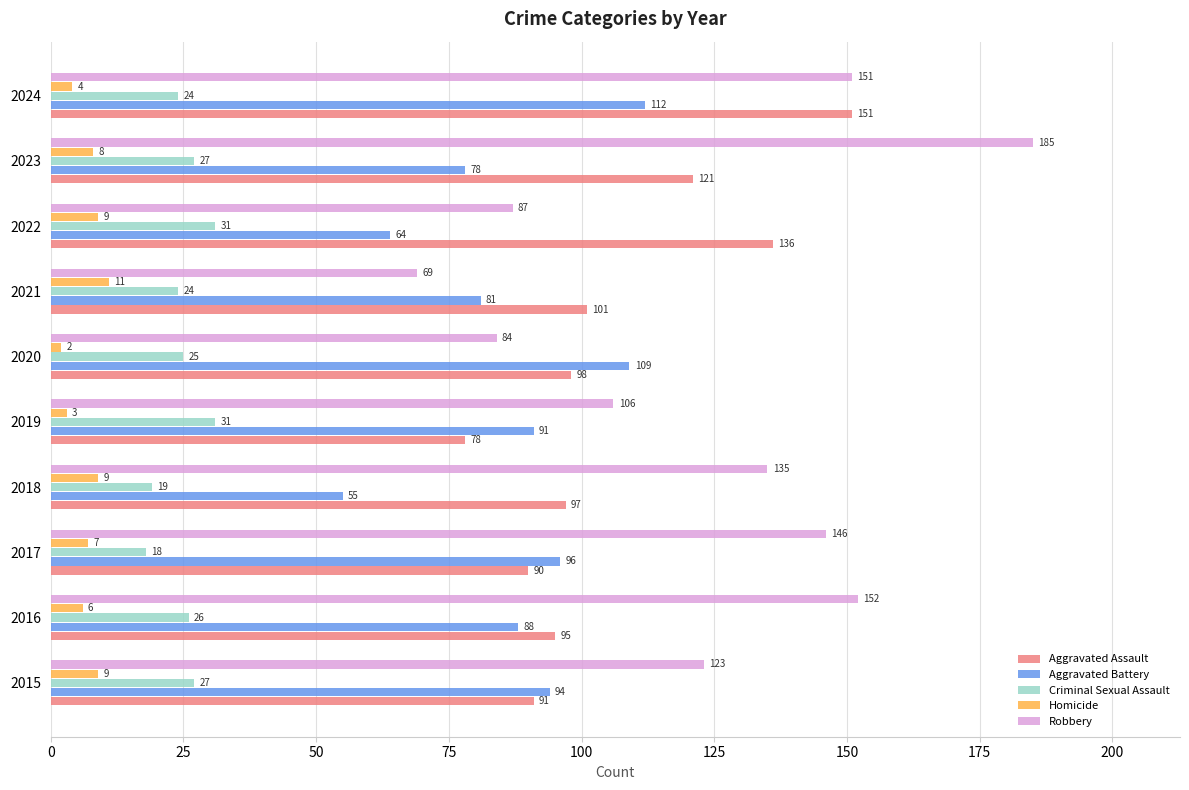

Which series has the largest total across all categories?

Robbery